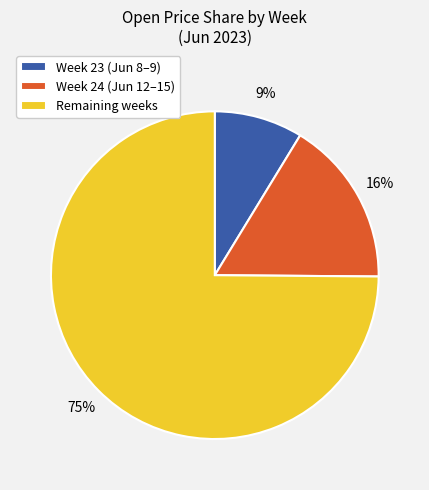

Is the sum of Week 24 (Jun 12–15) and Week 23 (Jun 8–9) greater than half?

No